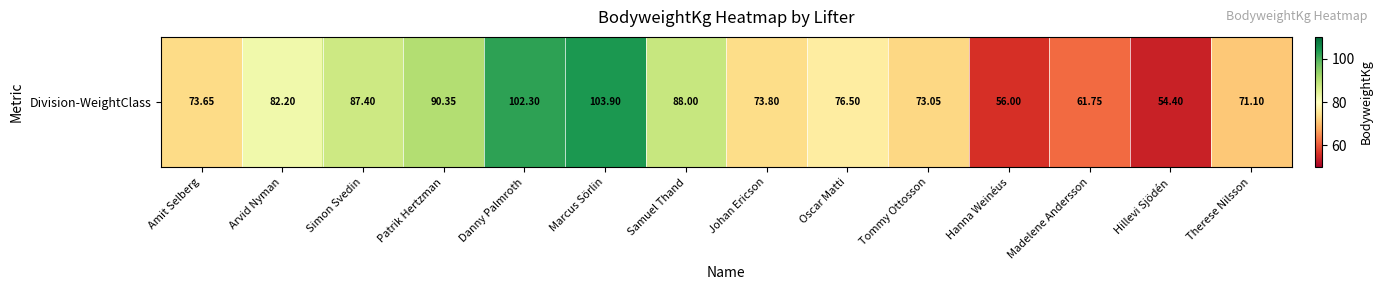

Is it true that the value at Simon Svedin is 87.4?

True